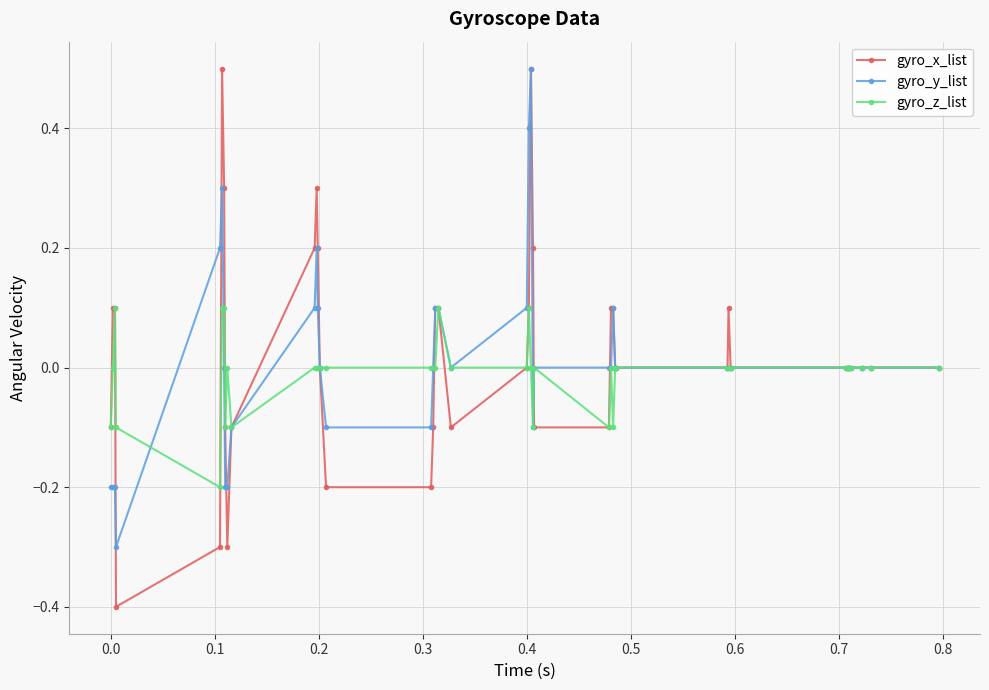

What is the difference between the second highest and minimum values in the gyro_y_list series?

0.7